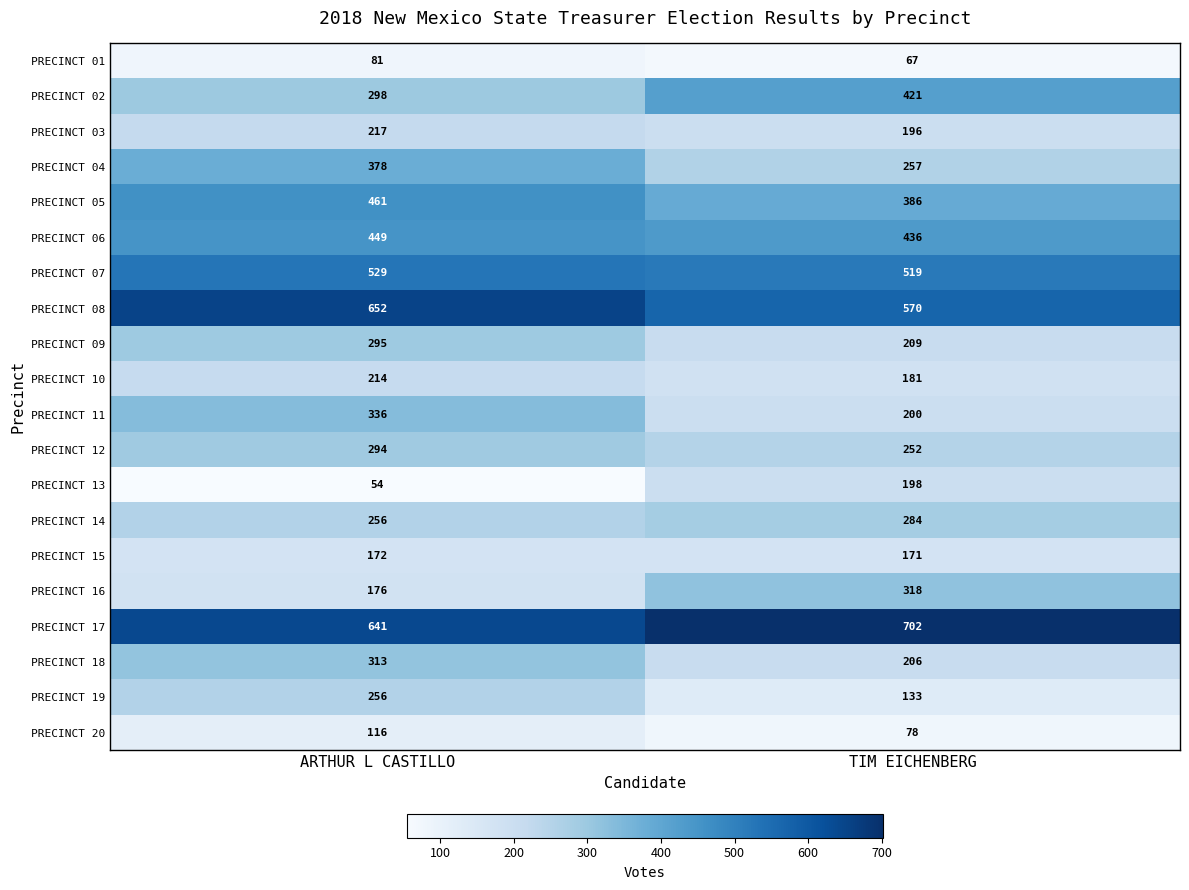

What is the spread (max minus min) of values at ARTHUR L CASTILLO?

598